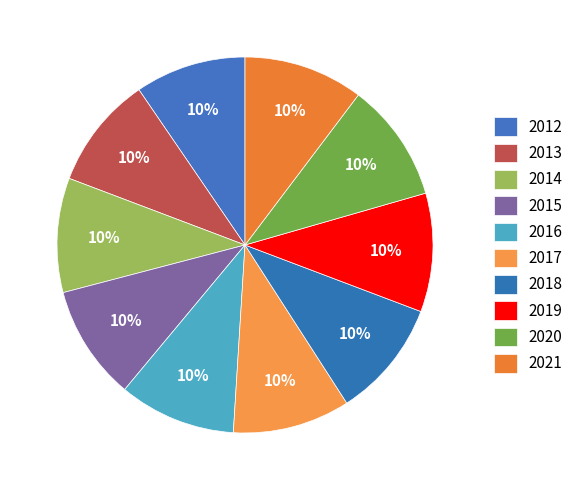

How many slices are in this pie chart?

10